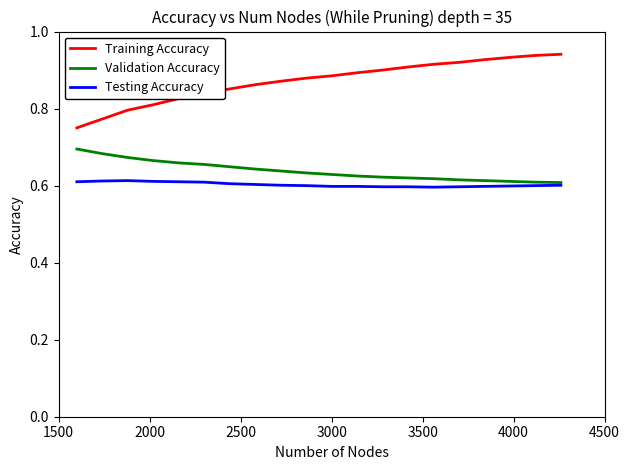

Which series has the widest spread of values?

Training Accuracy